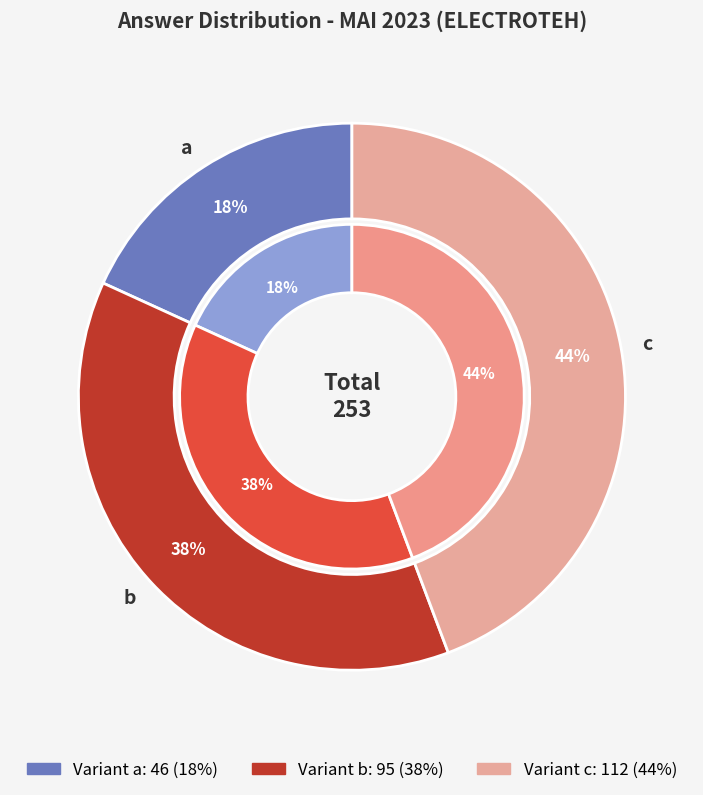

Is c the majority of the pie?

No